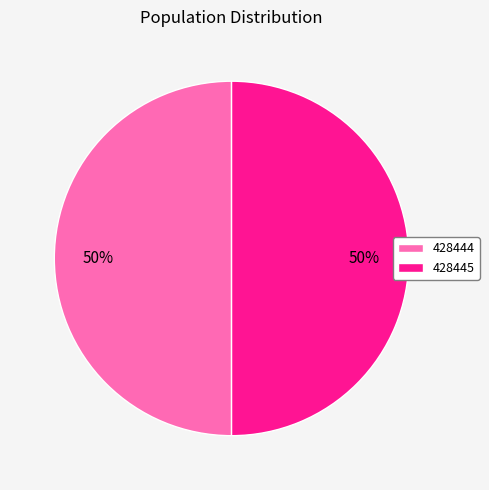

What is the ratio of the value at 428445 to the value at 428444?

1.0